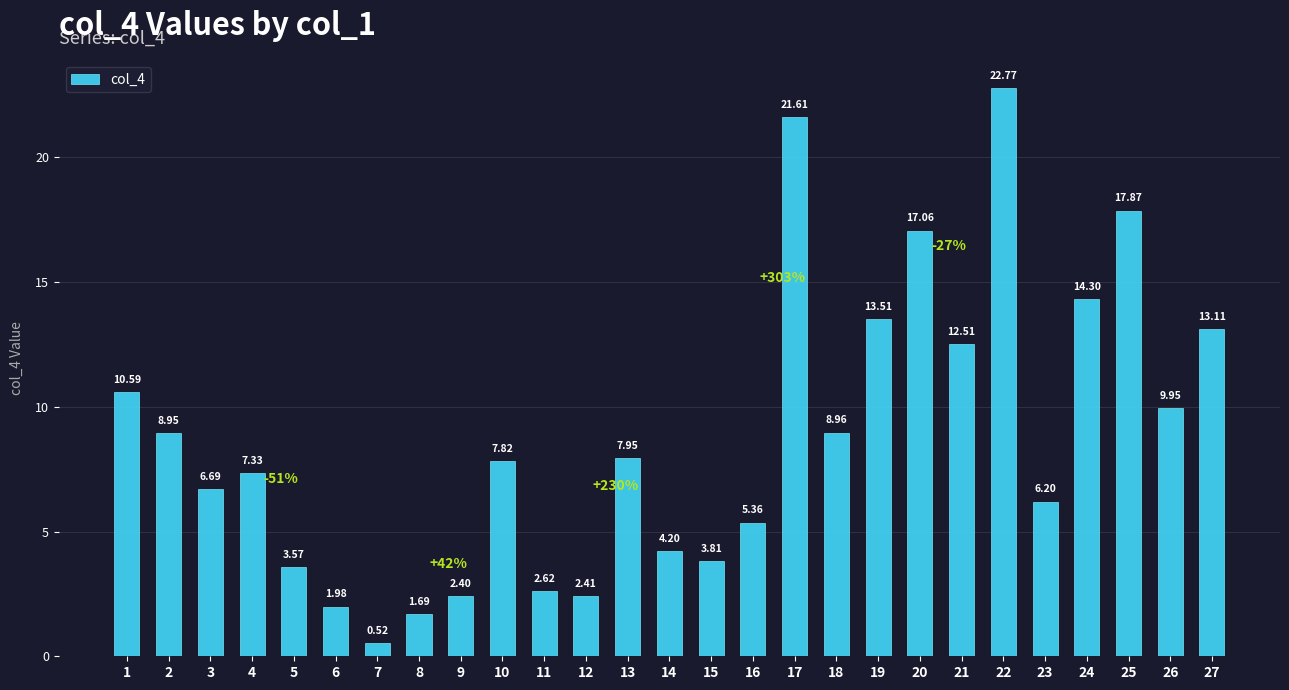

What is the ratio of the value at 2 to the value at 1?

0.8